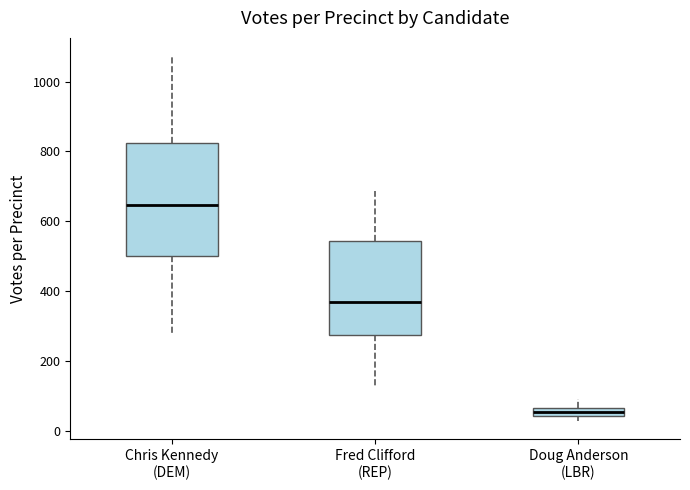

Which box has the highest median line?

Chris Kennedy (DEM)